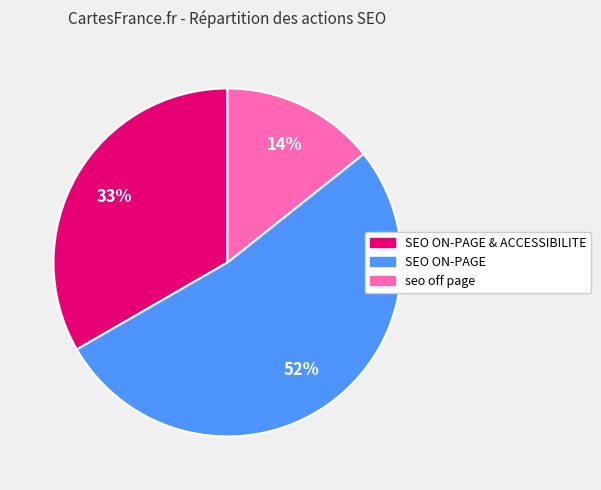

Is there a majority slice in this chart?

Yes